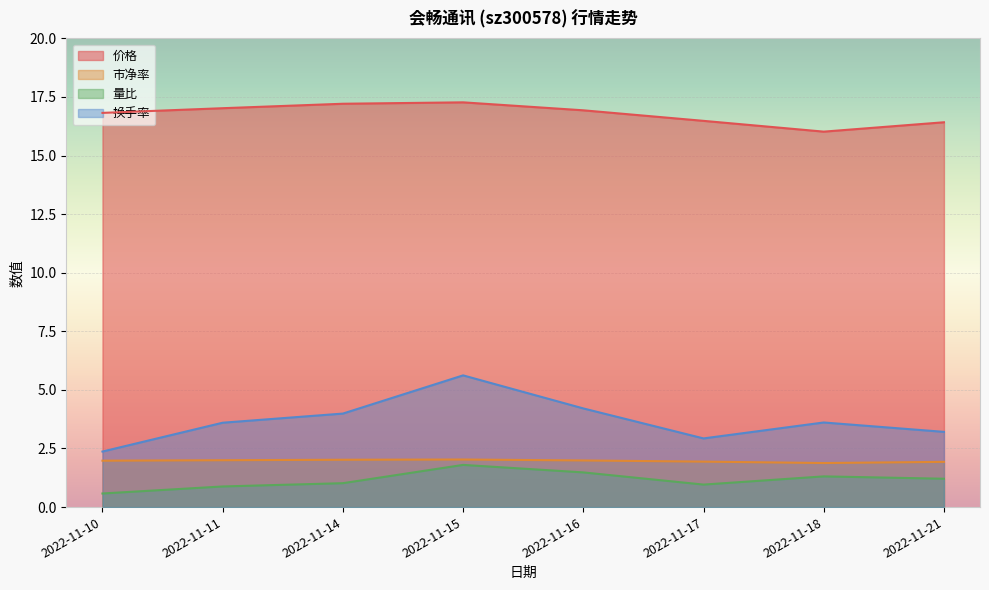

At which category does 换手率 reach its first local valley?

2022-11-17